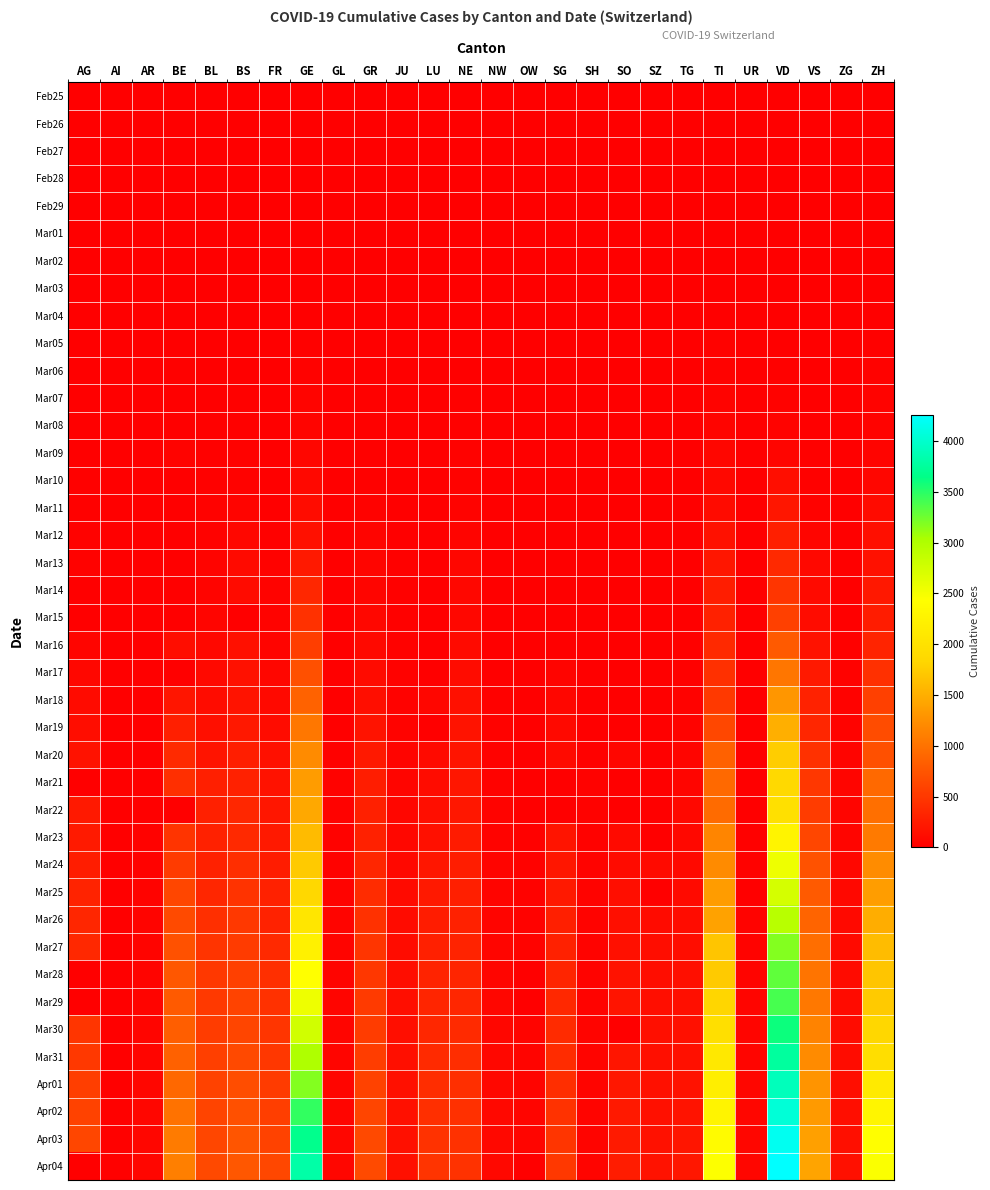

At which category is the sum across all series the highest?

VD